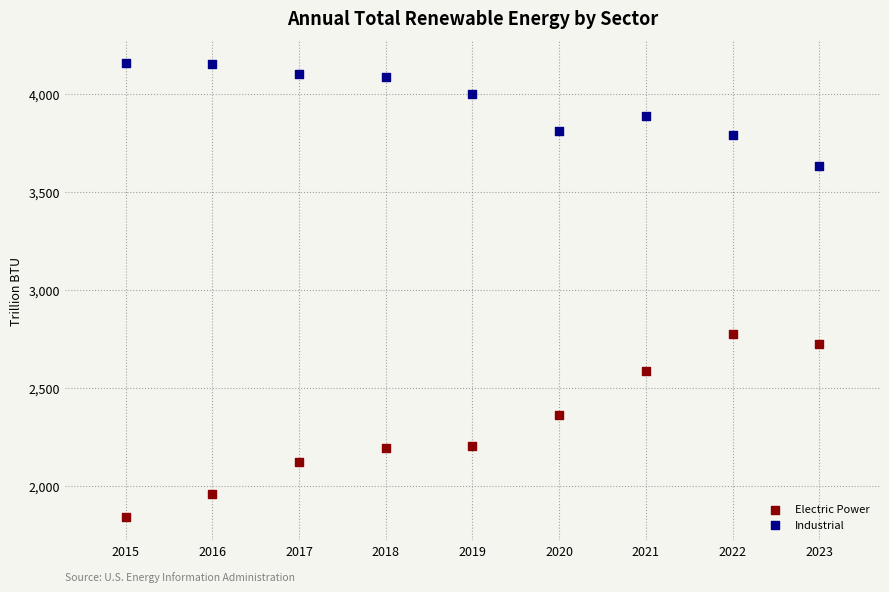

Which series contains the highest Y value?

Industrial